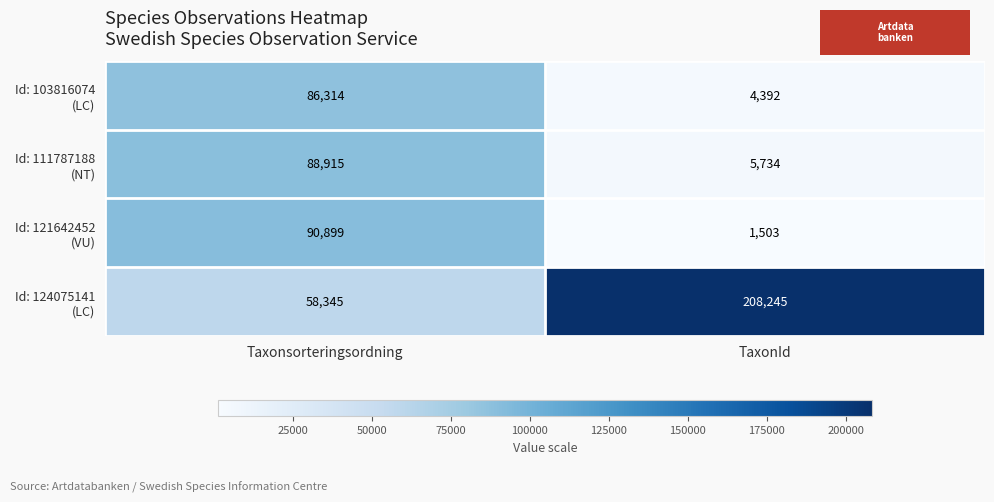

What is the difference between the highest and lowest values at Taxonsorteringsordning?

32554